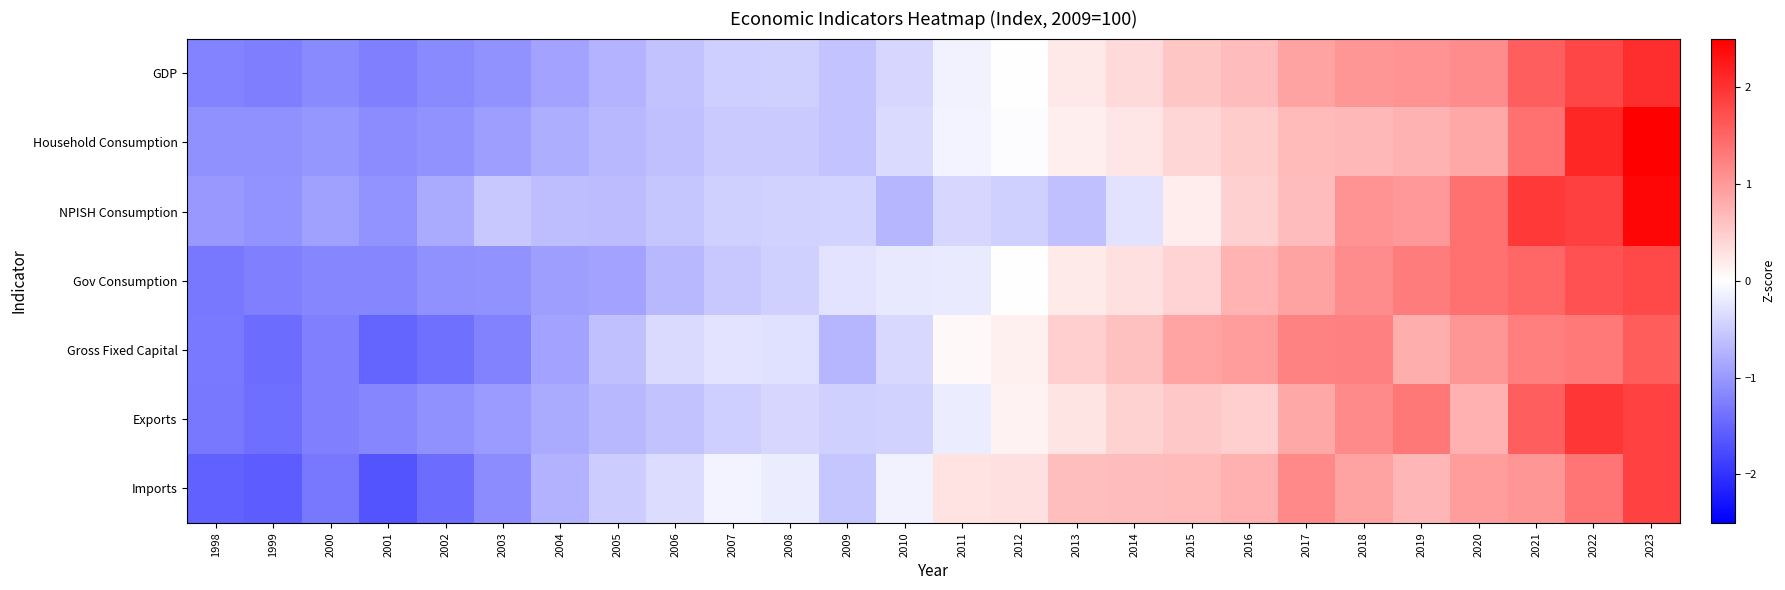

Reading left to right, what are all the values shown in this chart?

GDP: 1998=-1.2	1999=-1.3	2000=-1.2	2001=-1.2	2002=-1.1	2003=-1.1	2004=-0.9	2005=-0.7	2006=-0.6	2007=-0.5	2008=-0.5	2009=-0.6	2010=-0.4	2011=-0.1	2012=-0.0	2013=0.2	2014=0.4	2015=0.6	2016=0.7	2017=0.9	2018=1.0	2019=1.1	2020=1.1	2021=1.6	2022=1.8	2023=2.0
Household Consumption: 1998=-1.1	1999=-1.1	2000=-1.0	2001=-1.1	2002=-1.1	2003=-1.0	2004=-0.8	2005=-0.7	2006=-0.6	2007=-0.5	2008=-0.5	2009=-0.6	2010=-0.4	2011=-0.1	2012=-0.0	2013=0.2	2014=0.2	2015=0.4	2016=0.5	2017=0.7	2018=0.7	2019=0.8	2020=0.9	2021=1.4	2022=2.1	2023=2.8
NPISH Consumption: 1998=-1.0	1999=-1.0	2000=-0.9	2001=-1.0	2002=-0.8	2003=-0.5	2004=-0.6	2005=-0.7	2006=-0.6	2007=-0.5	2008=-0.4	2009=-0.4	2010=-0.7	2011=-0.4	2012=-0.5	2013=-0.6	2014=-0.3	2015=0.2	2016=0.5	2017=0.7	2018=1.0	2019=1.0	2020=1.4	2021=1.9	2022=1.9	2023=2.4
Gov Consumption: 1998=-1.3	1999=-1.2	2000=-1.2	2001=-1.2	2002=-1.1	2003=-1.1	2004=-1.0	2005=-0.9	2006=-0.7	2007=-0.5	2008=-0.5	2009=-0.3	2010=-0.2	2011=-0.2	2012=-0.0	2013=0.2	2014=0.3	2015=0.4	2016=0.7	2017=0.9	2018=1.1	2019=1.3	2020=1.4	2021=1.5	2022=1.7	2023=1.8
Gross Fixed Capital: 1998=-1.3	1999=-1.4	2000=-1.2	2001=-1.5	2002=-1.4	2003=-1.2	2004=-0.9	2005=-0.6	2006=-0.4	2007=-0.3	2008=-0.3	2009=-0.7	2010=-0.4	2011=0.1	2012=0.1	2013=0.5	2014=0.6	2015=0.9	2016=1.0	2017=1.2	2018=1.2	2019=0.8	2020=1.0	2021=1.3	2022=1.3	2023=1.6
Exports: 1998=-1.3	1999=-1.4	2000=-1.2	2001=-1.2	2002=-1.1	2003=-1.0	2004=-0.8	2005=-0.7	2006=-0.6	2007=-0.5	2008=-0.4	2009=-0.5	2010=-0.4	2011=-0.2	2012=0.1	2013=0.3	2014=0.4	2015=0.5	2016=0.5	2017=0.8	2018=1.1	2019=1.3	2020=0.8	2021=1.6	2022=2.0	2023=1.8
Imports: 1998=-1.5	1999=-1.6	2000=-1.3	2001=-1.7	2002=-1.4	2003=-1.1	2004=-0.8	2005=-0.5	2006=-0.3	2007=-0.1	2008=-0.2	2009=-0.6	2010=-0.1	2011=0.3	2012=0.3	2013=0.6	2014=0.6	2015=0.7	2016=0.8	2017=1.2	2018=0.9	2019=0.7	2020=1.0	2021=1.0	2022=1.4	2023=1.8